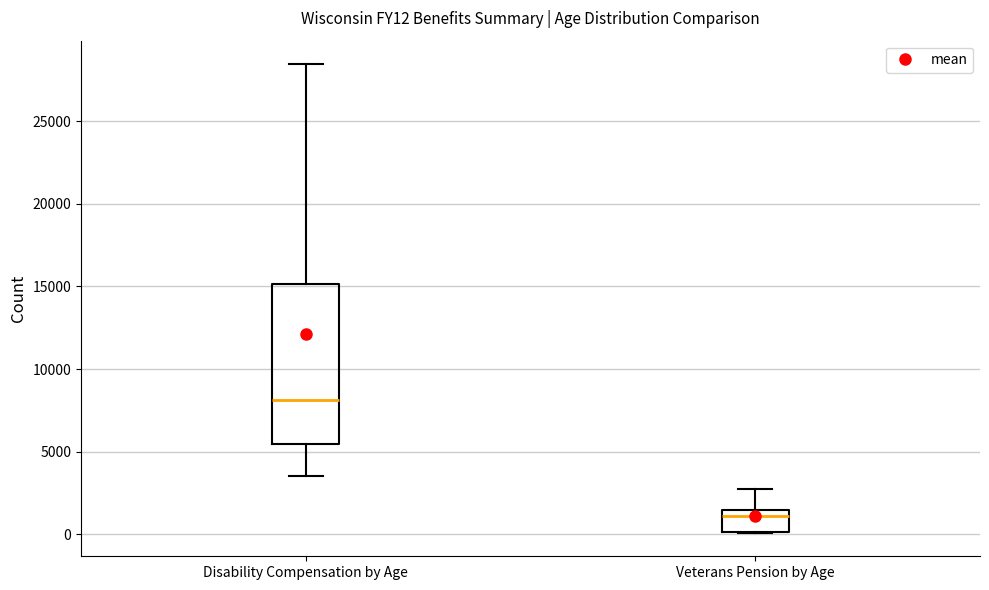

Reading left to right, read every box against the y-axis: the position of its median line, the range the box covers, and the ends of its whiskers. The values are not printed on the chart, so give them approximately, as read against the axis.

Disability Compensation by Age: median 8000, box 5500 to 15000, whiskers 3500 to 28500
Veterans Pension by Age: median 1000, box 0 to 1500, whiskers 0 to 3000